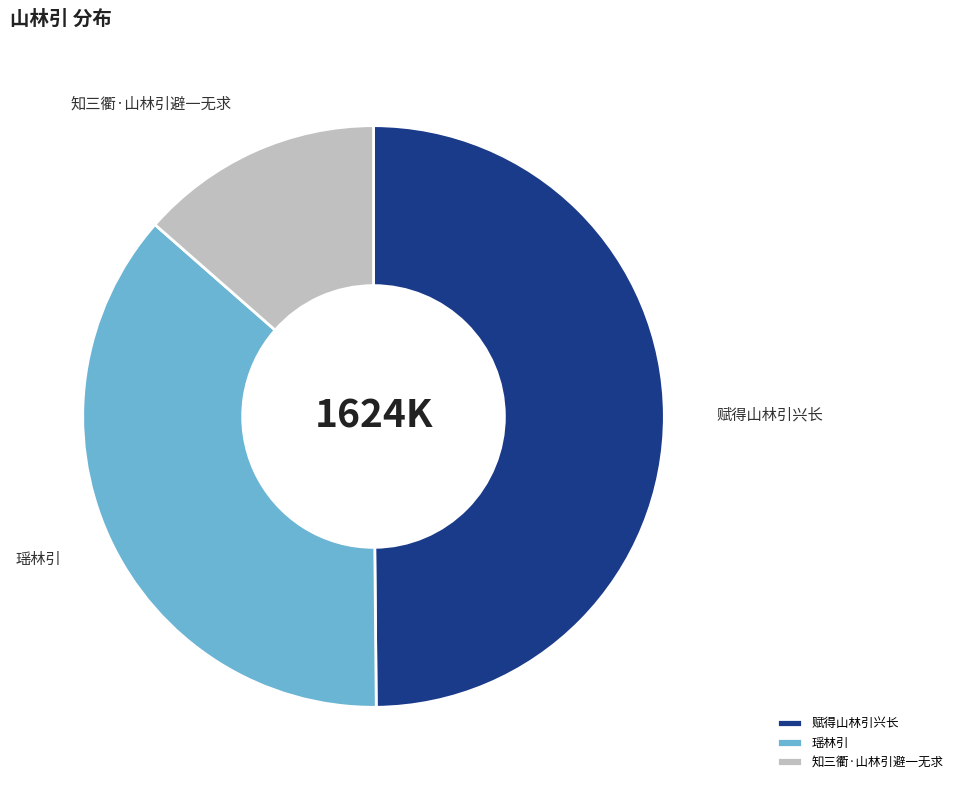

Is 赋得山林引兴长 the majority of the pie?

No